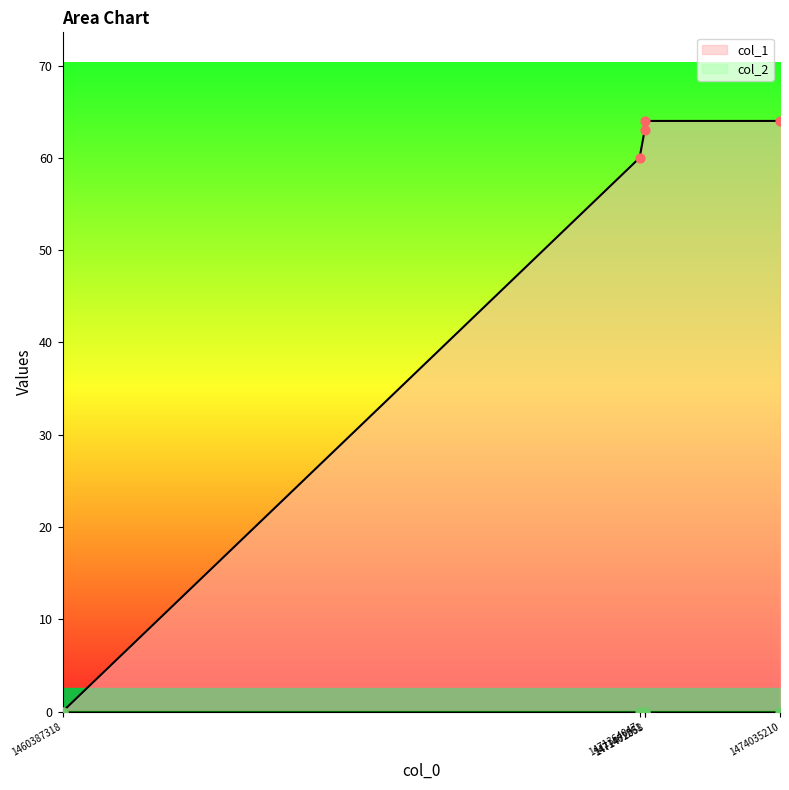

Between 1474035210 and 1460387318, which is larger?

1474035210